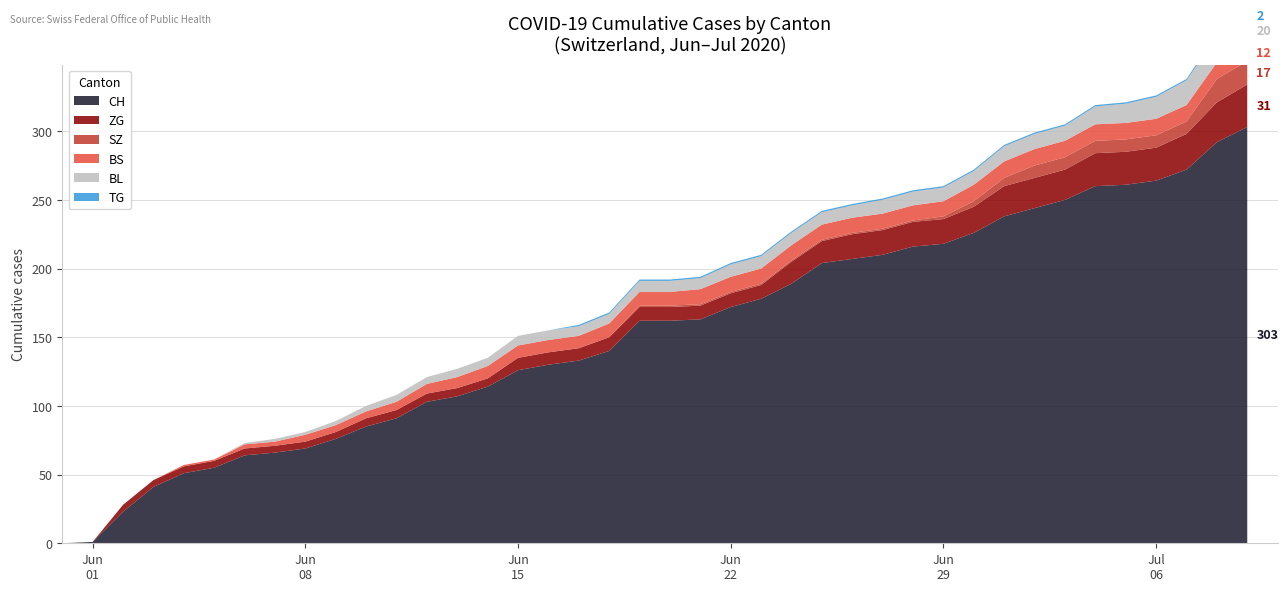

Reading right to left, extract all data points from this chart.

CH: 303	292	272	264	261	260	250	244	238	226	218	216	210	207	204	189	178	172	163	162	162	140	133	130	126	114	107	103	91	85	76	69	66	64	55	51	41	23	1	0
BL: 20	19	18	16	14	13	11	11	11	10	10	10	10	9	9	9	9	9	8	8	8	7	7	7	7	6	6	5	5	4	3	2	2	1	0	0	0	0	0	0
BS: 12	12	12	12	12	12	12	12	12	12	11	11	11	11	11	11	11	11	11	10	10	10	9	9	9	9	8	7	6	5	5	5	3	3	1	1	0	0	0	0
SZ: 17	17	9	9	9	9	9	9	6	4	2	1	1	1	1	1	1	1	1	1	1	0	0	0	0	0	0	0	0	0	0	0	0	0	0	0	0	0	0	0
TG: 2	2	1	1	1	1	1	1	1	1	1	1	1	1	1	1	1	1	1	1	1	1	1	0	0	0	0	0	0	0	0	0	0	0	0	0	0	0	0	0
ZG: 31	29	26	24	24	24	22	22	22	19	18	18	18	18	16	16	10	10	10	10	10	10	9	9	9	6	6	6	6	6	5	5	5	5	5	5	5	5	0	0